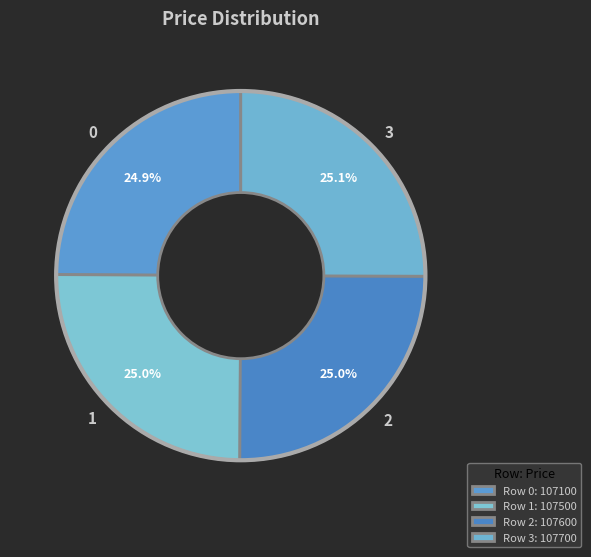

The 1 slice represents 25% of the pie. True or false?

True